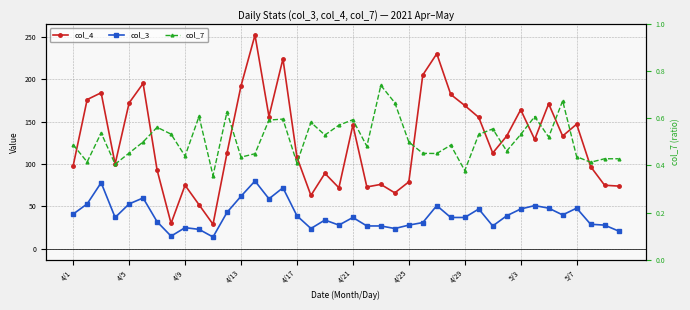

True or false: col_3 and col_7 intersect in this chart.

False